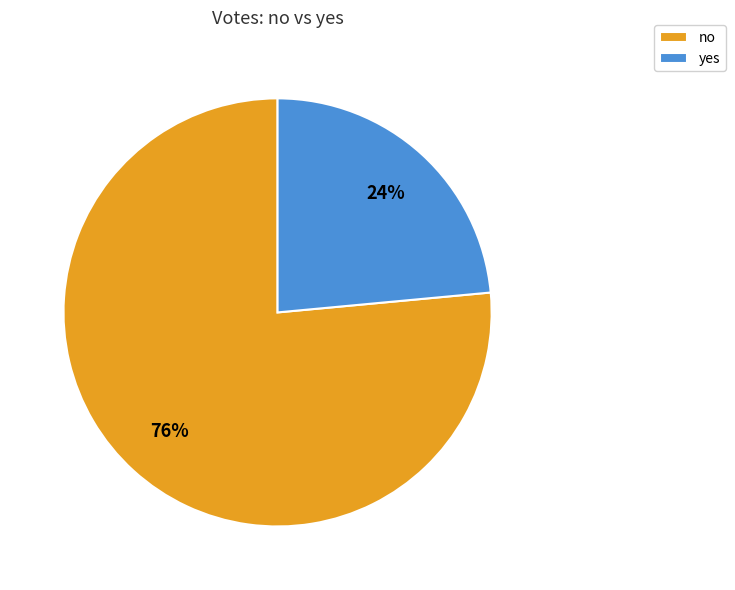

Do yes and no together represent more than half of the pie?

Yes